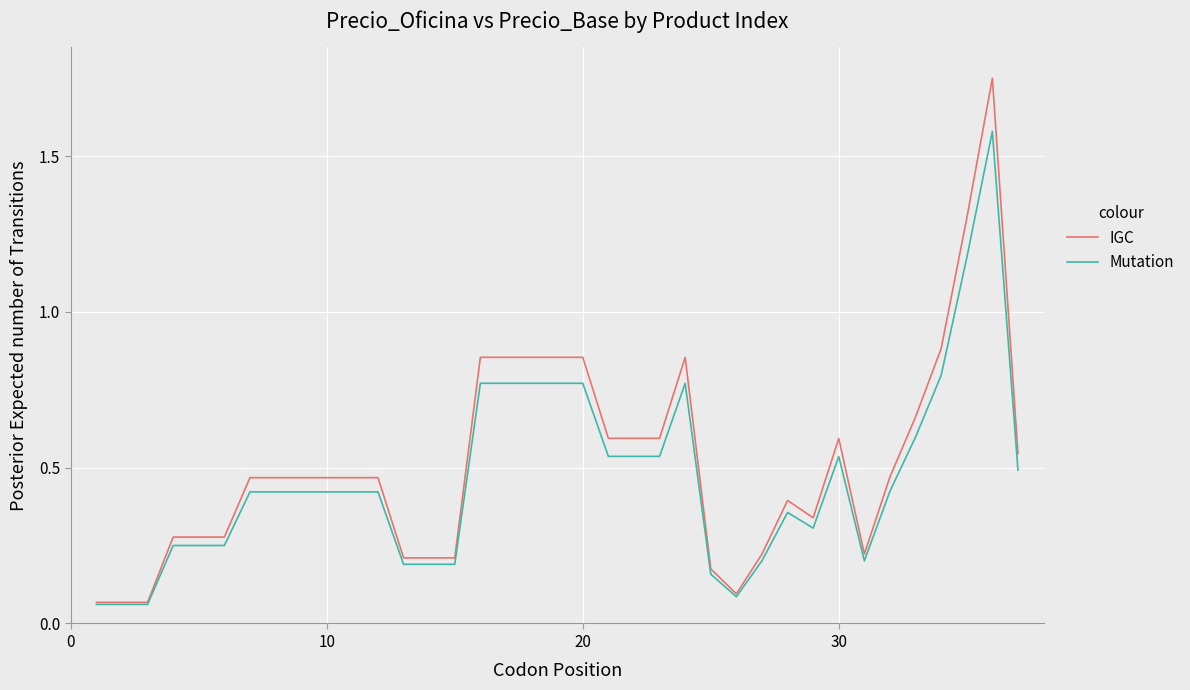

Rank the series by their maximum value, from highest to lowest.

IGC, Mutation